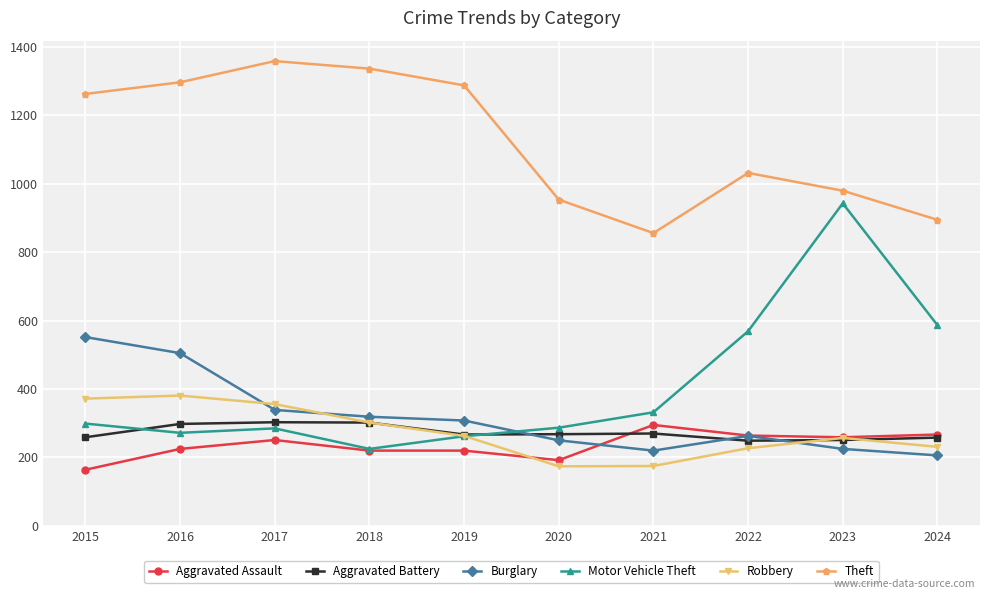

True or false: Theft and Burglary intersect in this chart.

False